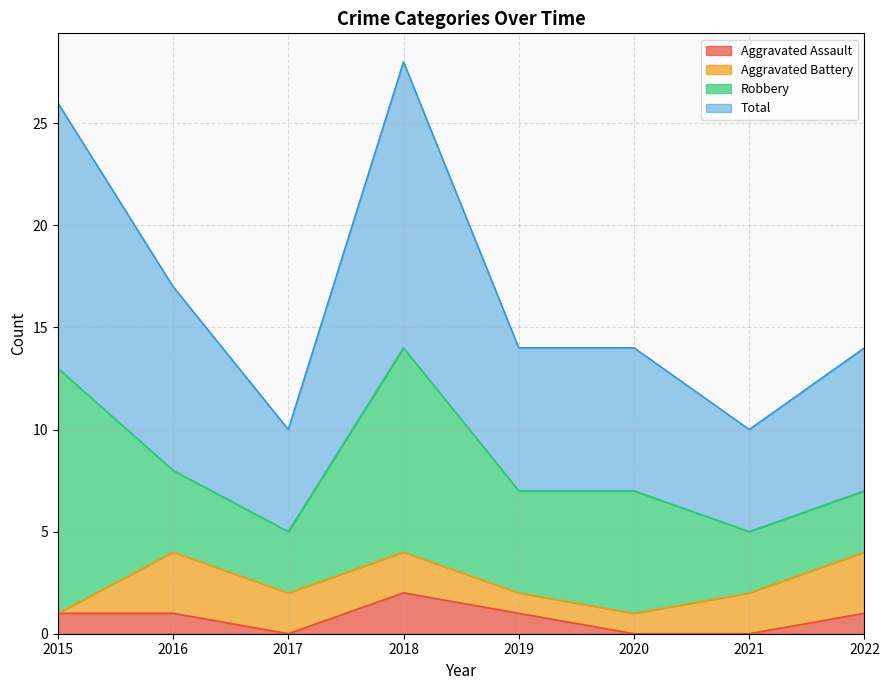

Where is Aggravated Assault nearest to the value 1?

2015